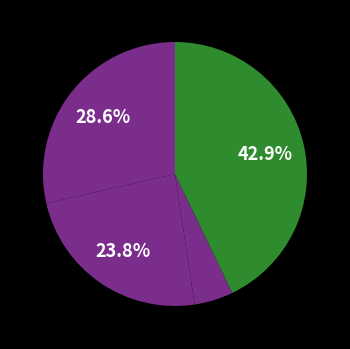

To the nearest percent, what is the average slice percentage?

20%